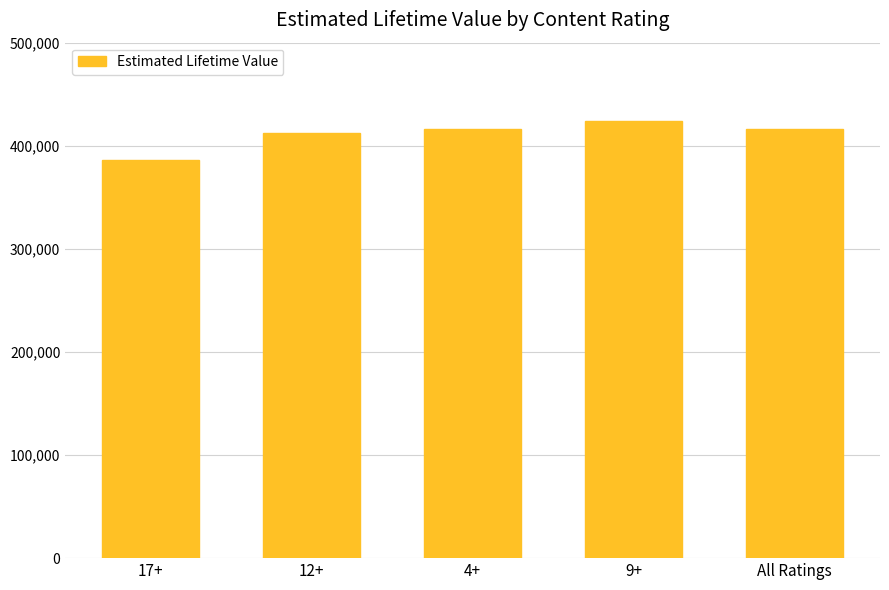

What is the label of the 4th bar from the right?

12+